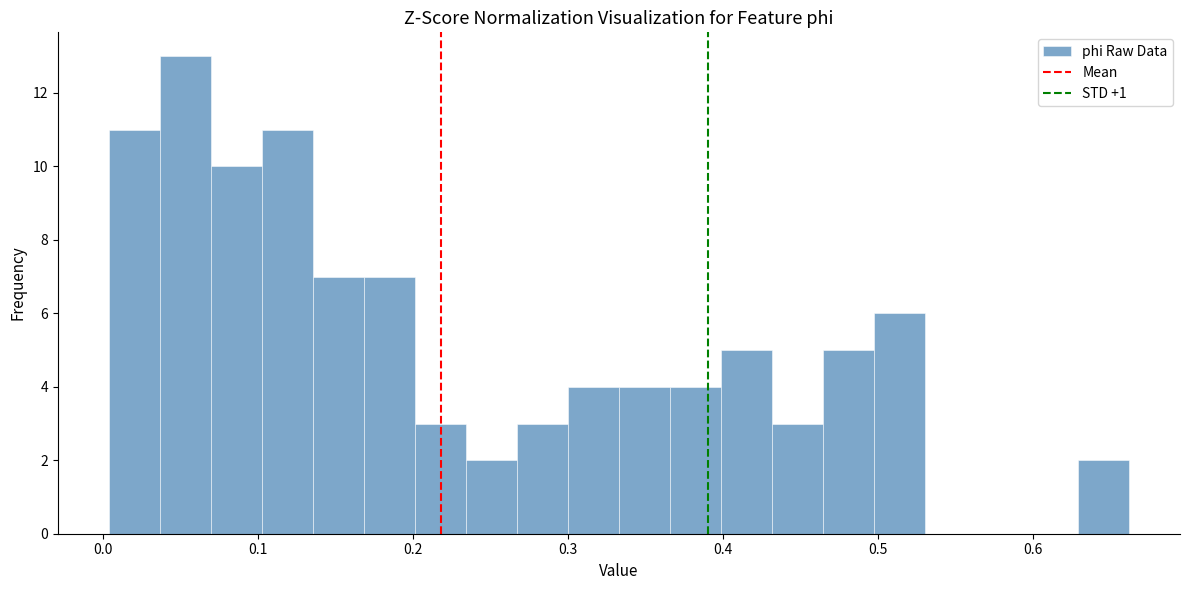

Read against the x-axis, roughly where is the centre of the tallest bar?

0.05